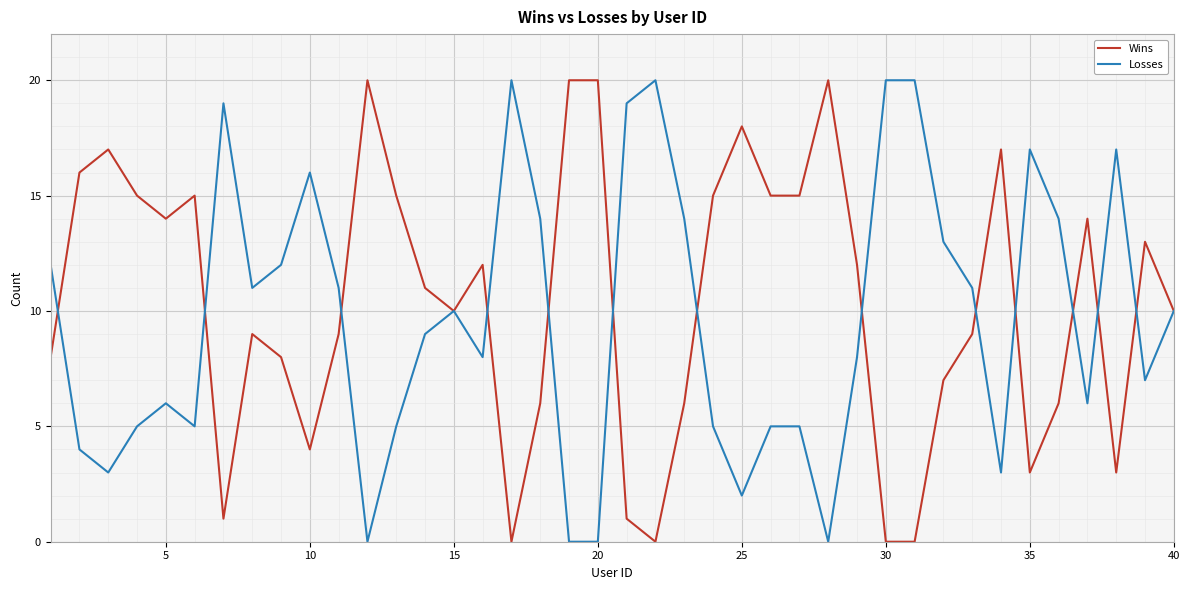

True or false: Wins has more than 1 points higher than both neighbors.

True